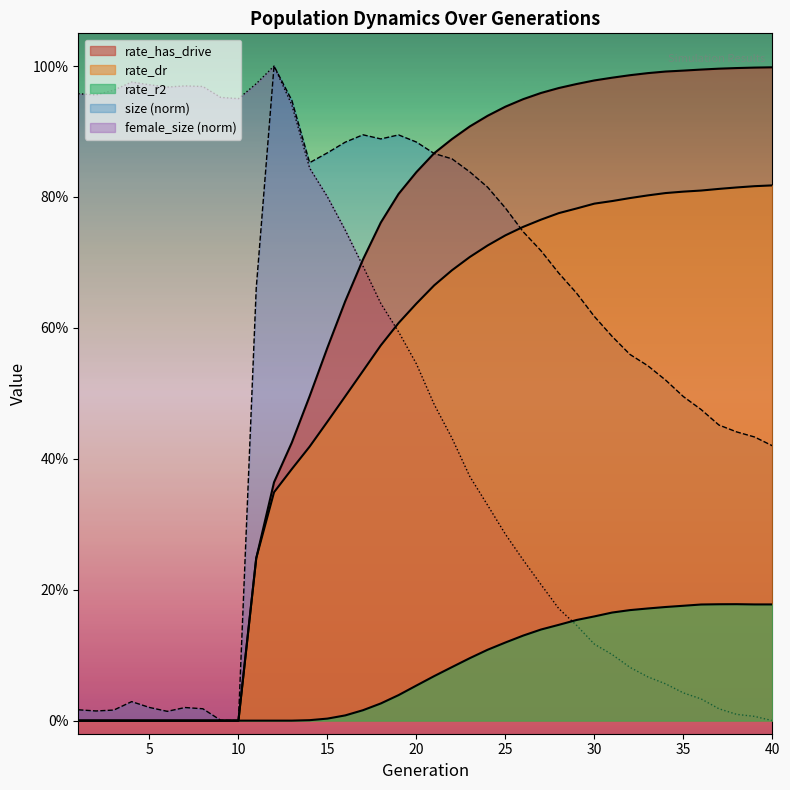

Rank the series at 3 from lowest to highest value.

rate_dr, rate_has_drive, rate_r2, size, female_size